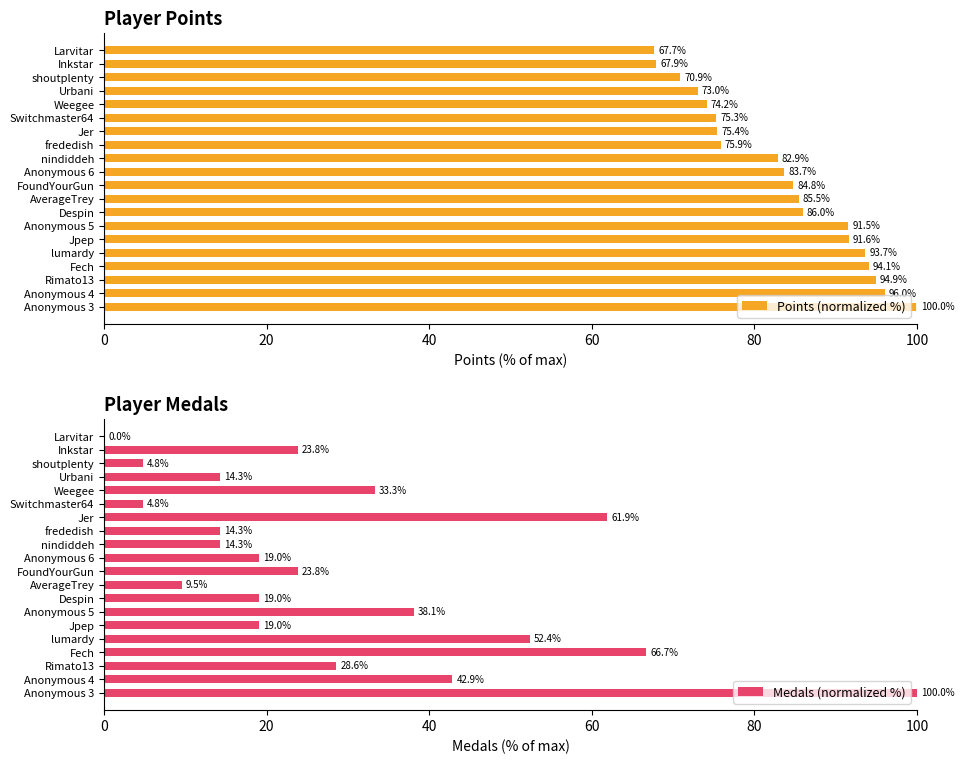

Which series has the widest spread of values?

Medals (normalized %)